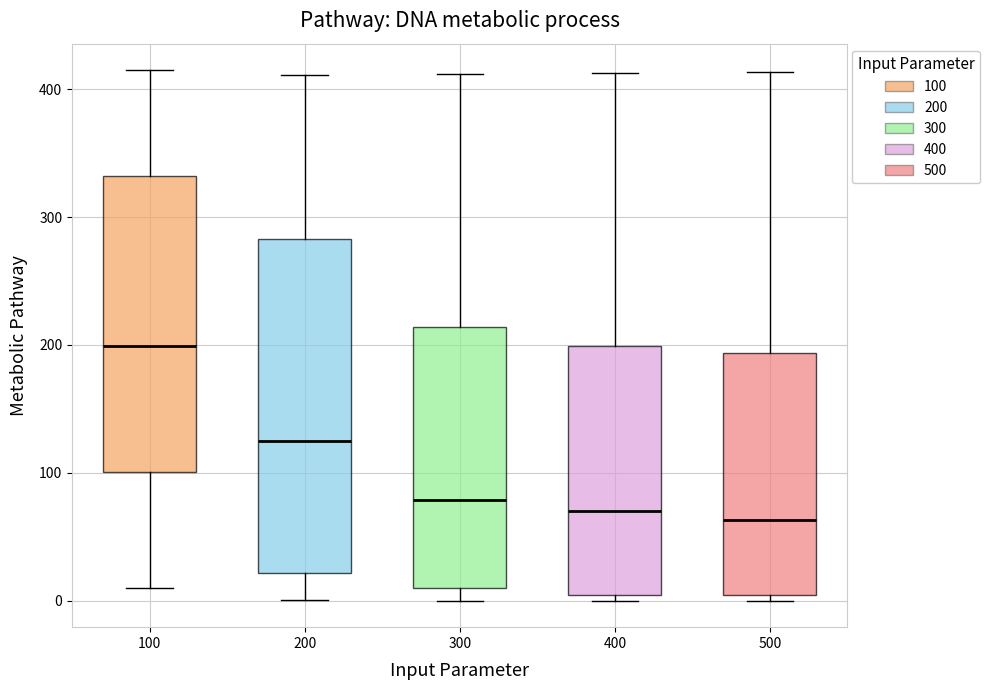

Reading left to right, read every box against the y-axis: the position of its median line, the range the box covers, and the ends of its whiskers. The values are not printed on the chart, so give them approximately, as read against the axis.

100: median 200, box 100 to 330, whiskers 10 to 410
200: median 120, box 20 to 280, whiskers 0 to 410
300: median 80, box 10 to 210, whiskers 0 to 410
400: median 70, box 0 to 200, whiskers 0 (just below the box's lower edge) to 410
500: median 60, box 0 to 190, whiskers 0 (just below the box's lower edge) to 410